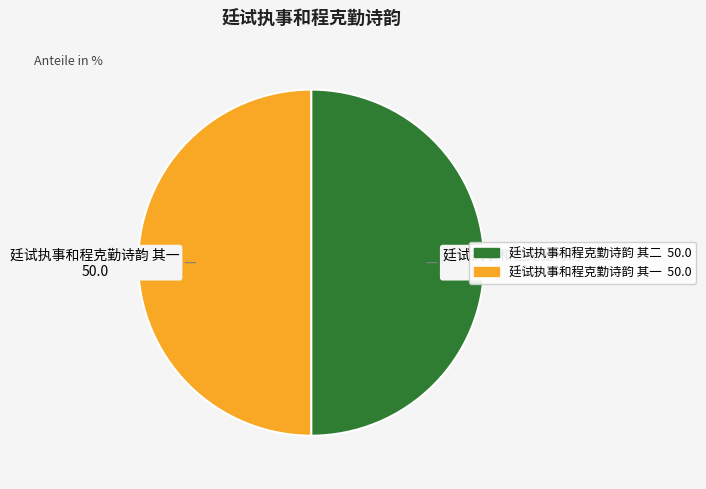

Approximately how many times larger is the value at 廷试执事和程克勤诗韵 其二 50.0 compared to 廷试执事和程克勤诗韵 其一 50.0?

1.0